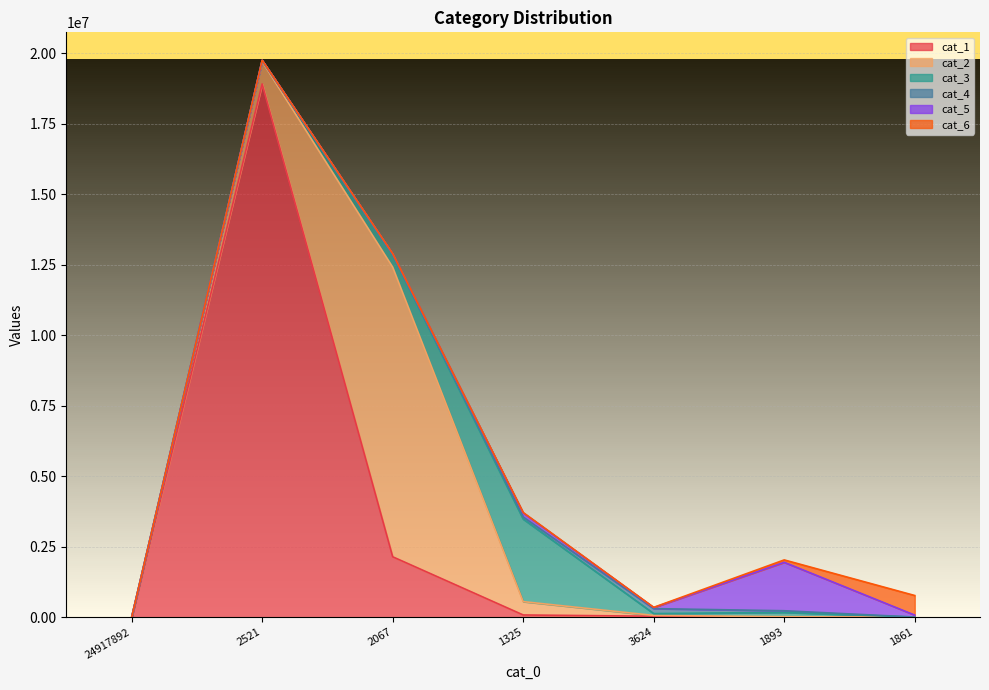

What is the value of the cat_2 point at the 7th from the left?

1000